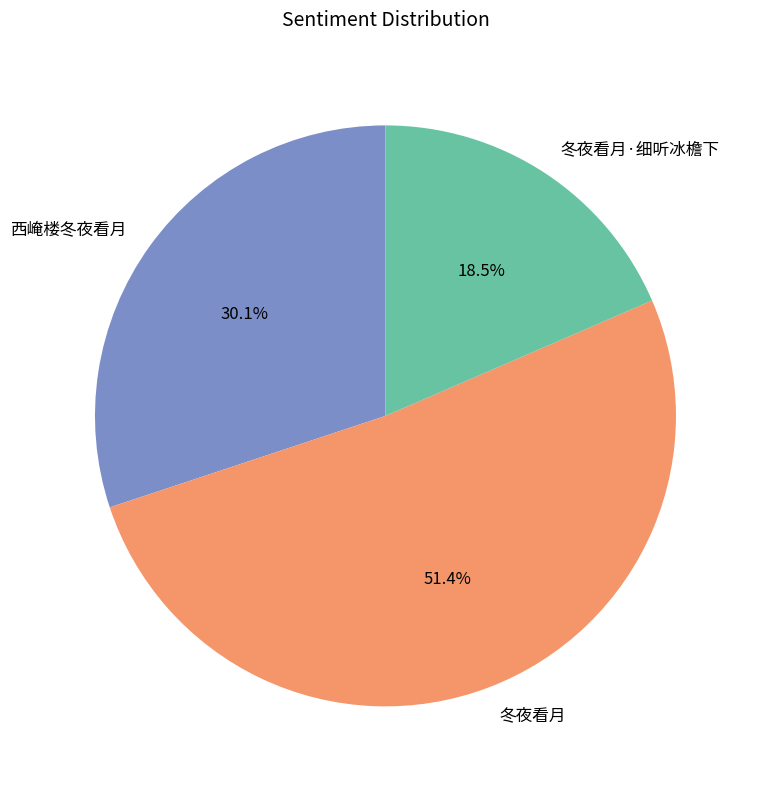

Which category has the smallest portion of the pie?

冬夜看月·细听冰檐下